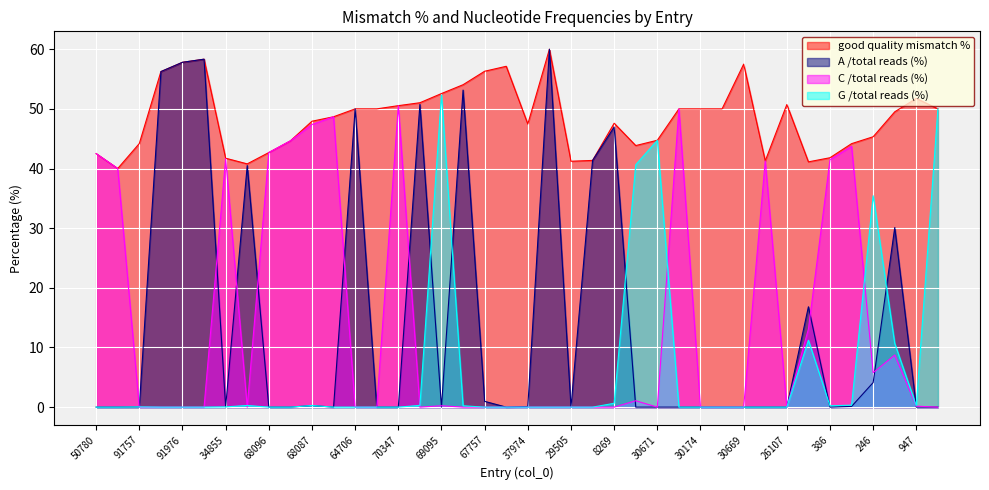

Read the good quality mismatch % value at 66137.

44.6